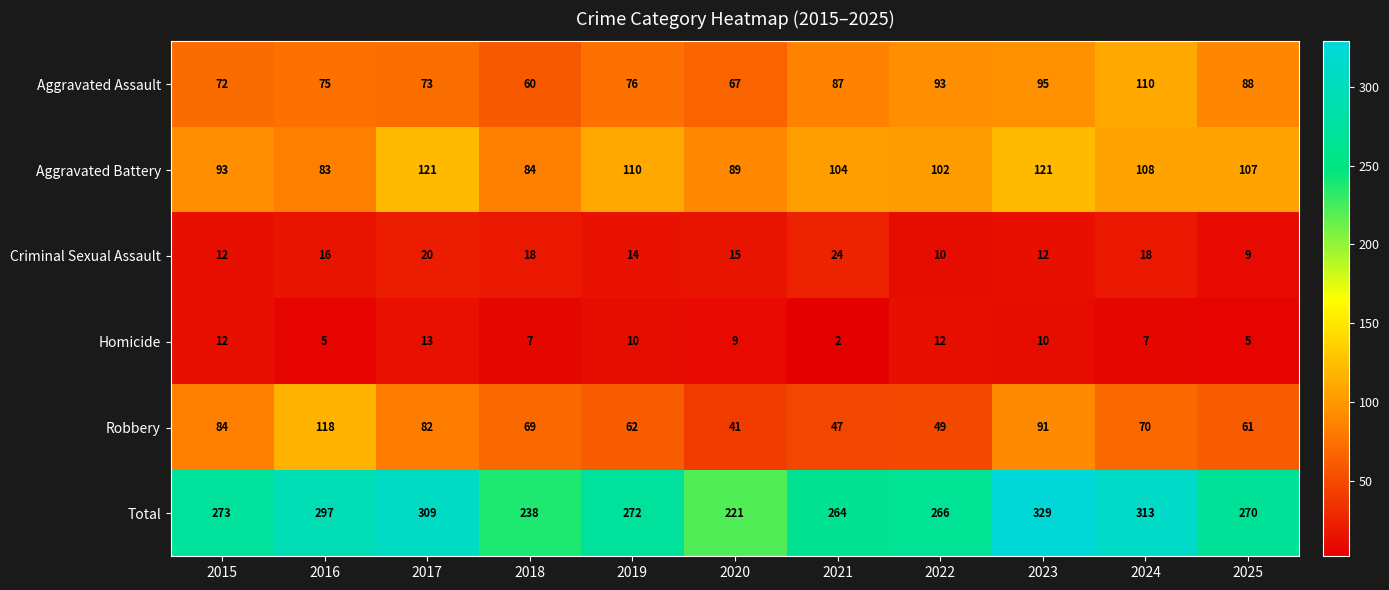

Which series has the largest total across all categories?

Total